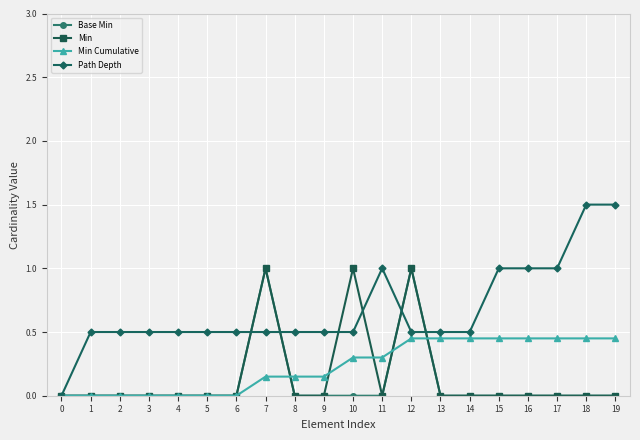

Which series has the largest total across all categories?

Path Depth